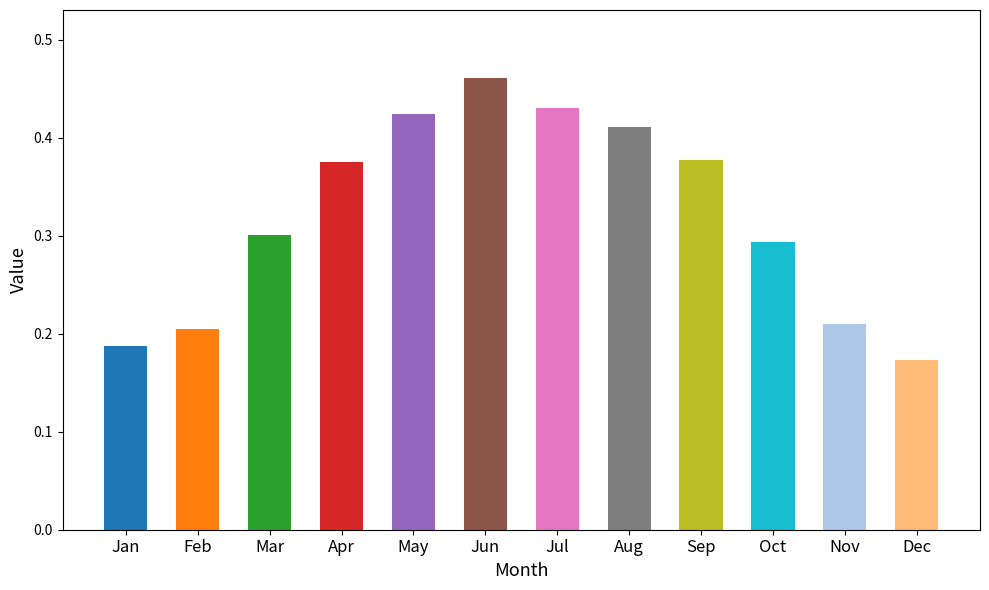

Is it true that the value at Jan is 0.1?

False